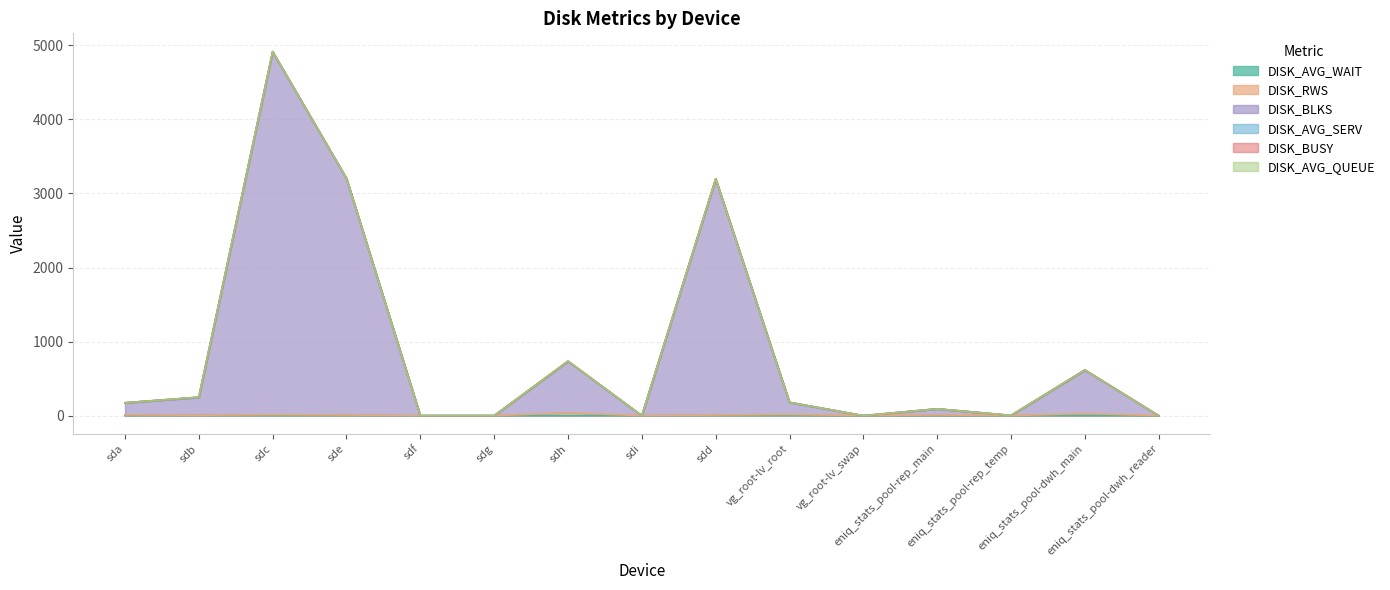

True or false: DISK_RWS and DISK_BLKS intersect in this chart.

False